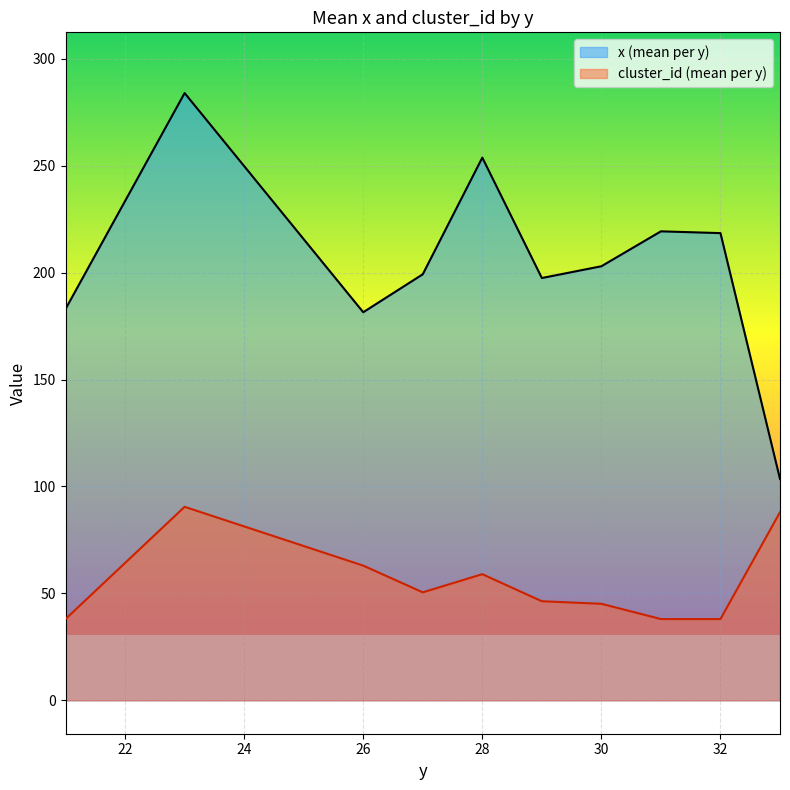

True or false: x and cluster_id cross at least once.

False